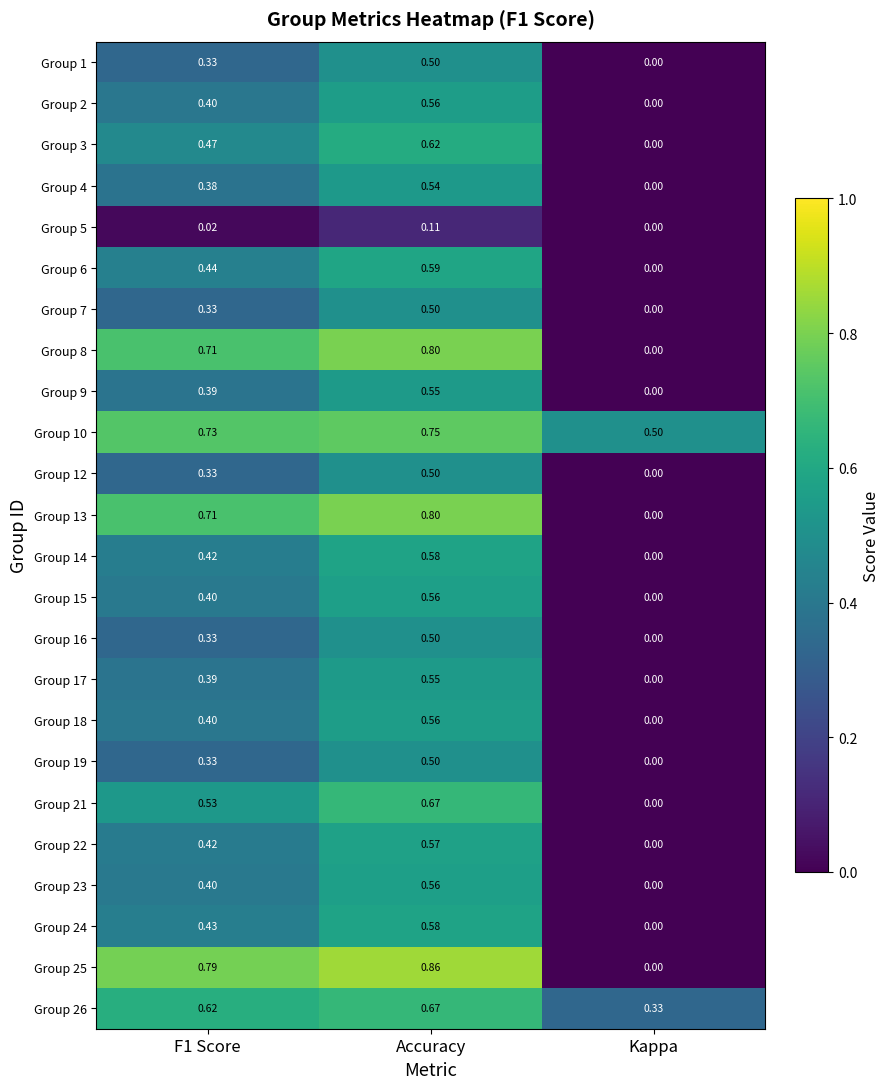

Which category has the highest value in the Group 23 series?

Accuracy